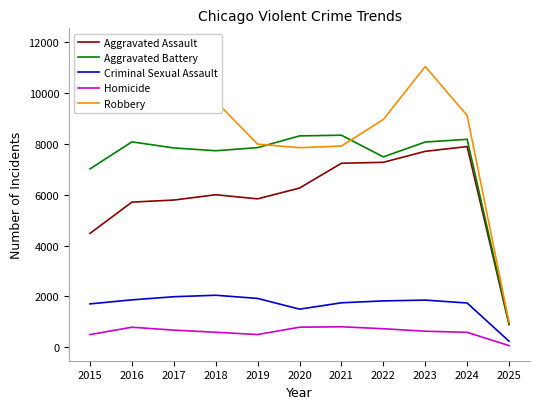

What is the value of the Homicide point at the 1st from the left?

496